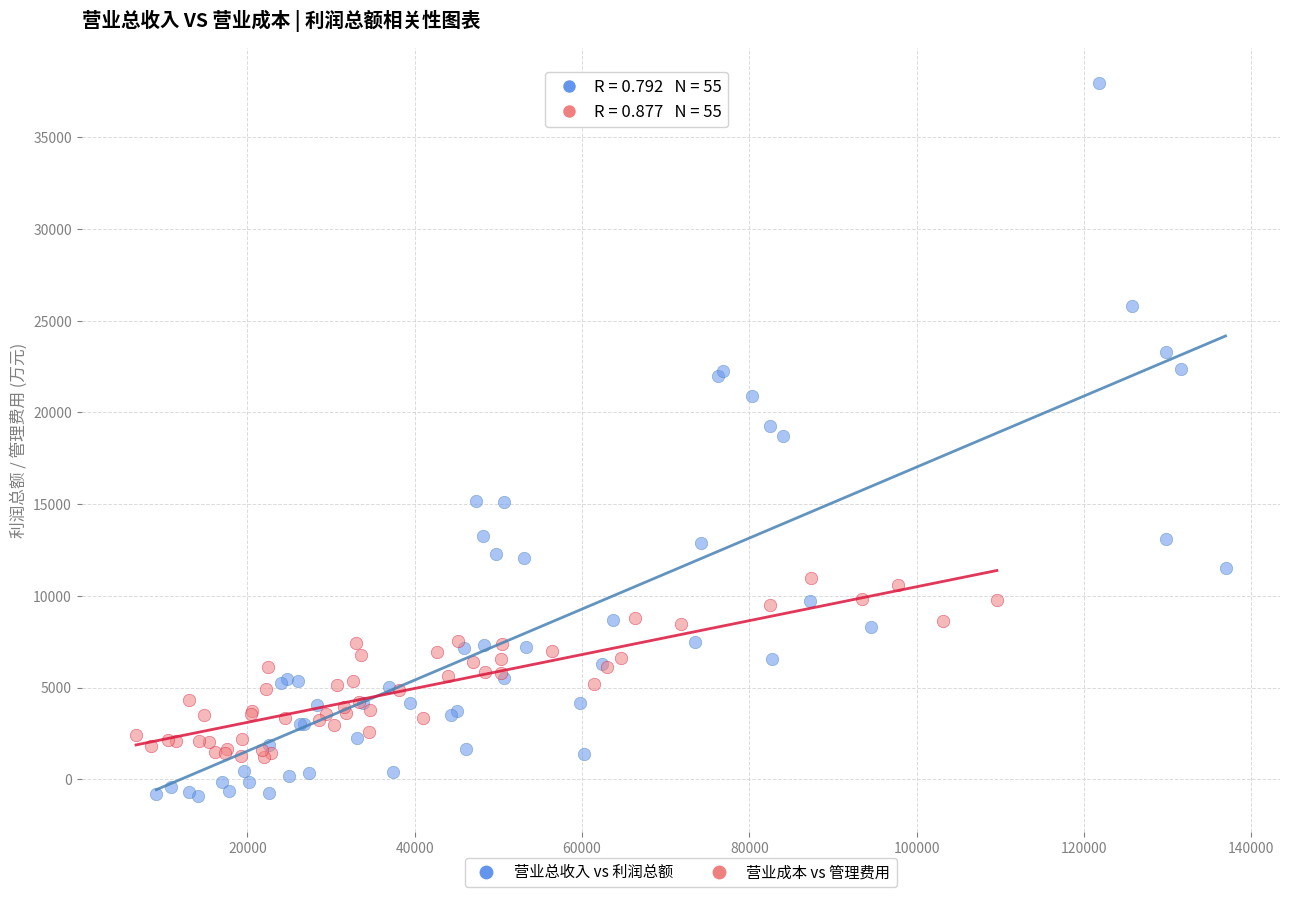

Which series has the largest Y range (max minus min)?

营业总收入 vs 利润总额